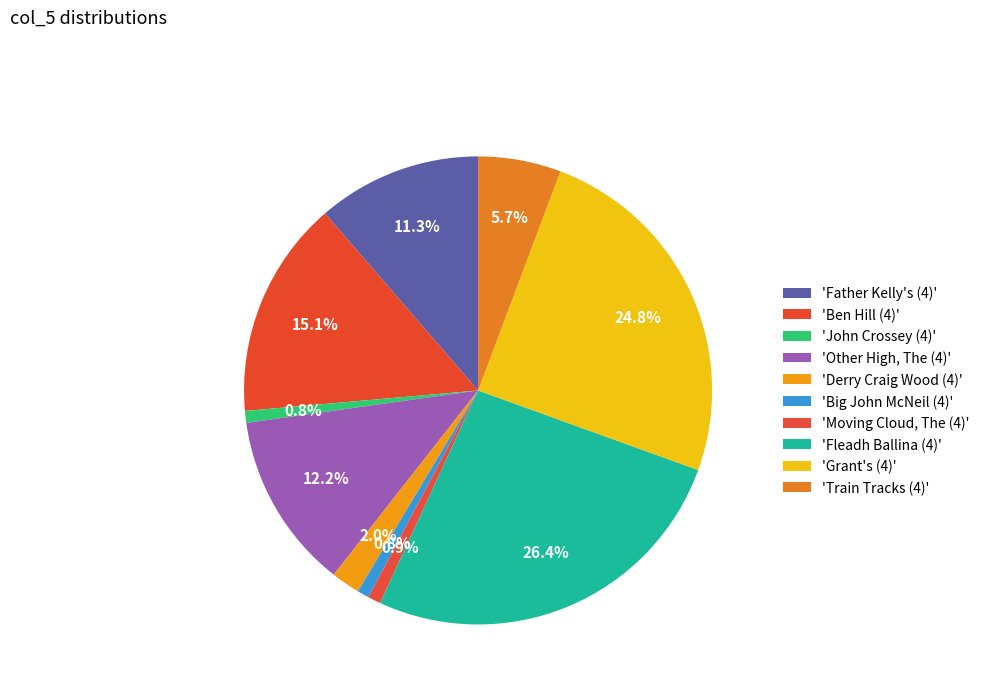

Is there any slice that represents more than half of the pie?

No